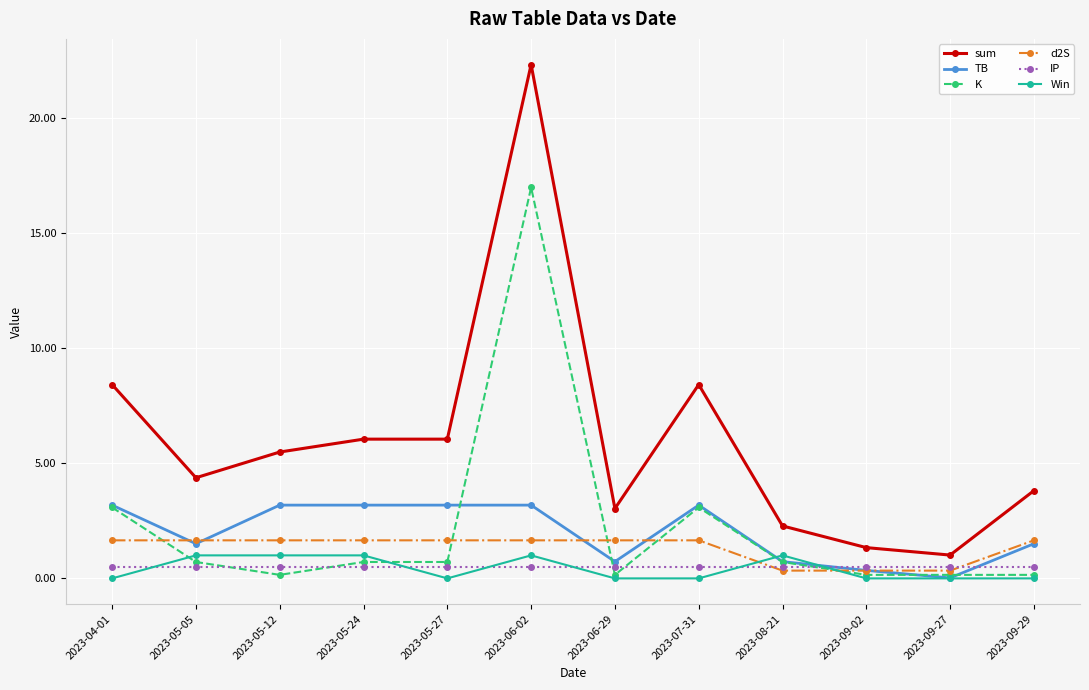

Which series has the widest spread of values?

sum